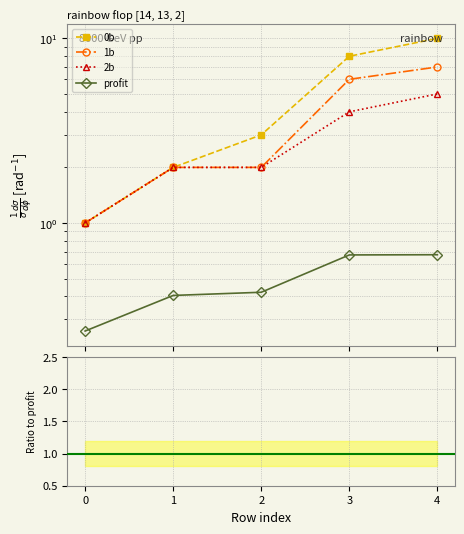

What is the smallest value displayed?

0.3